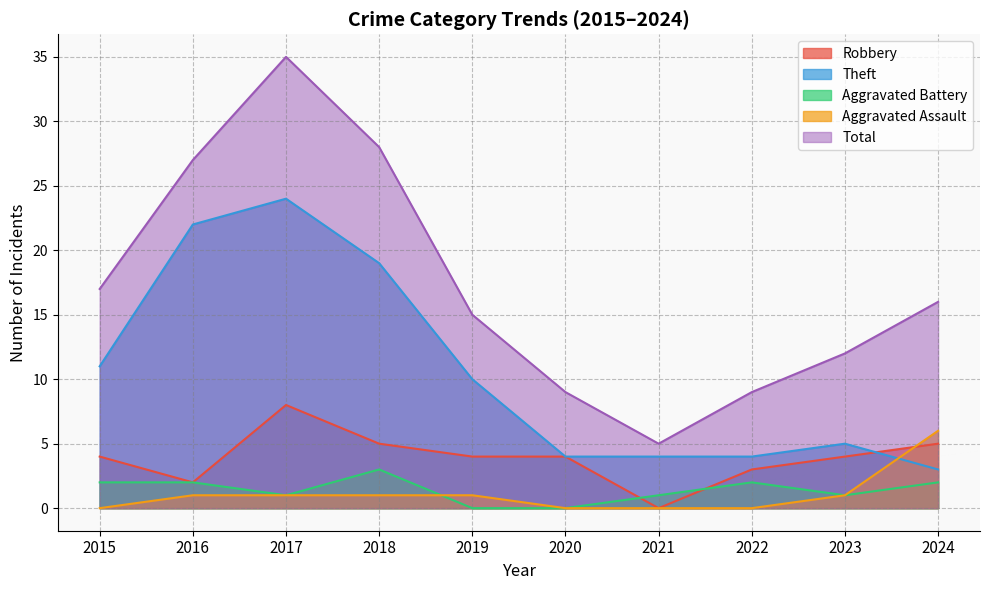

What is the difference between the Theft values at 2015 and 2019?

1